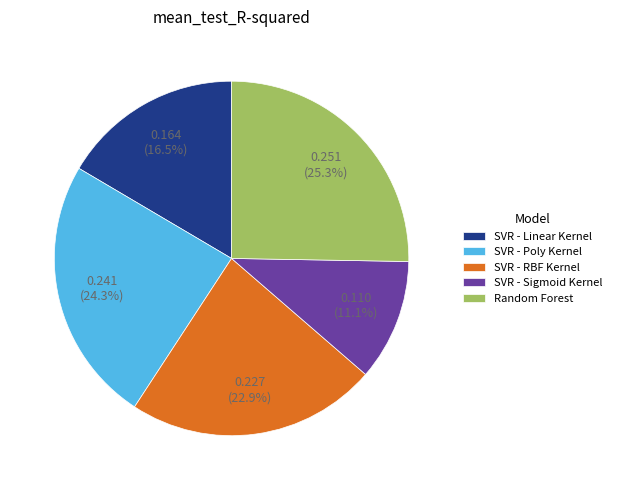

To the nearest percent, what portion does SVR - Sigmoid Kernel represent?

11%